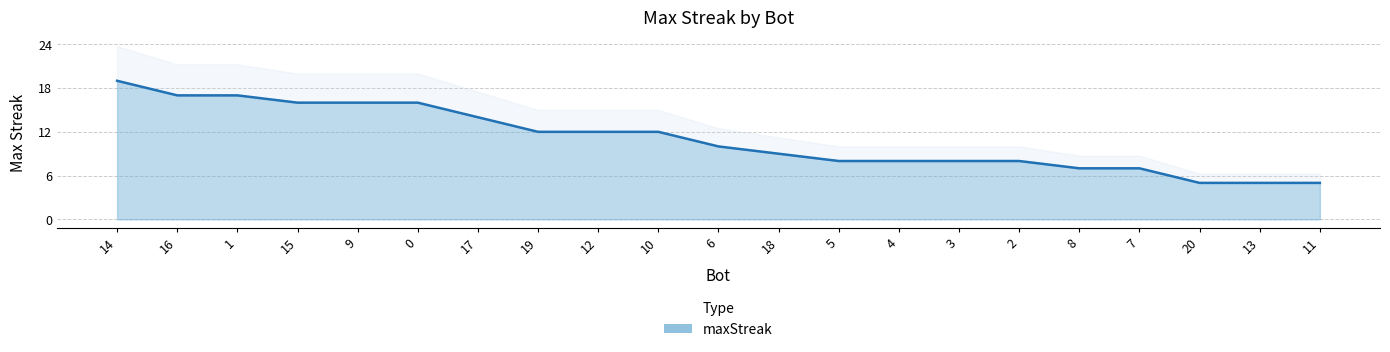

What is the label of the 7th point from the left?

17